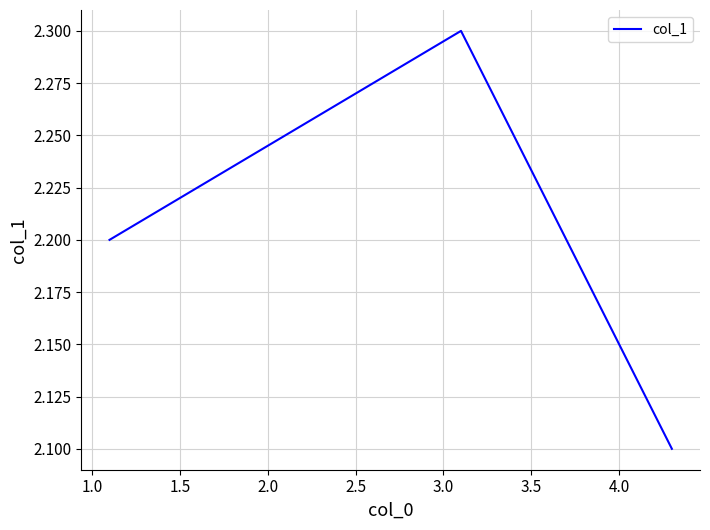

What is the maximum value shown in the chart?

2.3